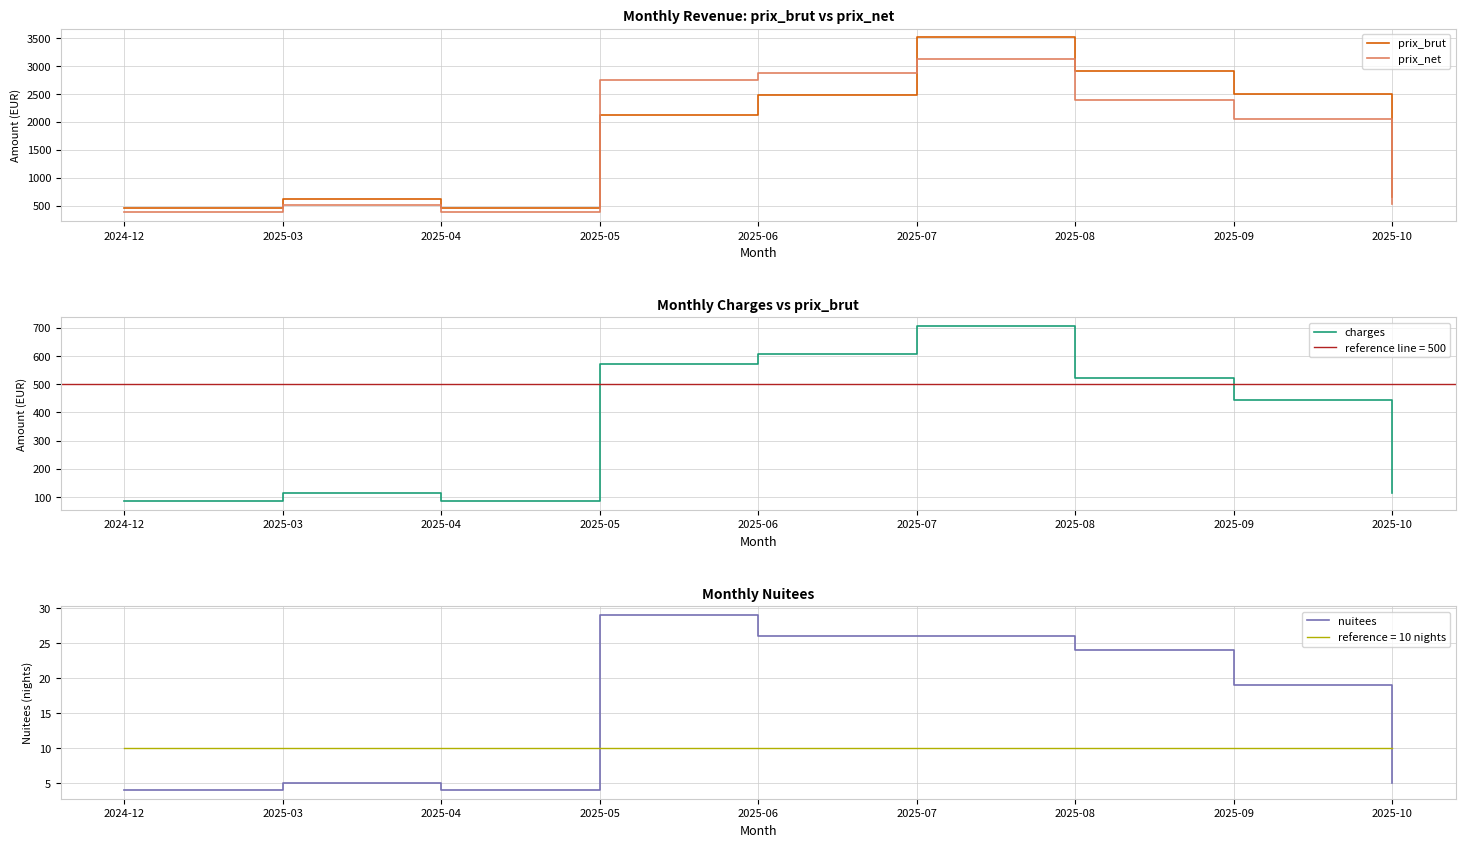

True or false: prix_brut has a value of 2915.5 at 2025-08.

True